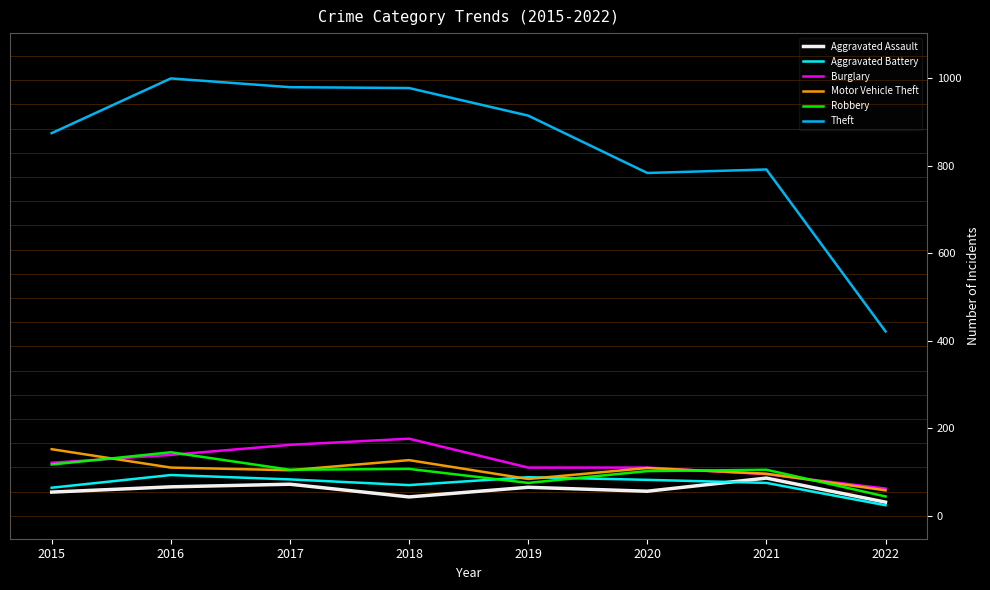

What is the total value across all series at 2016?

1552